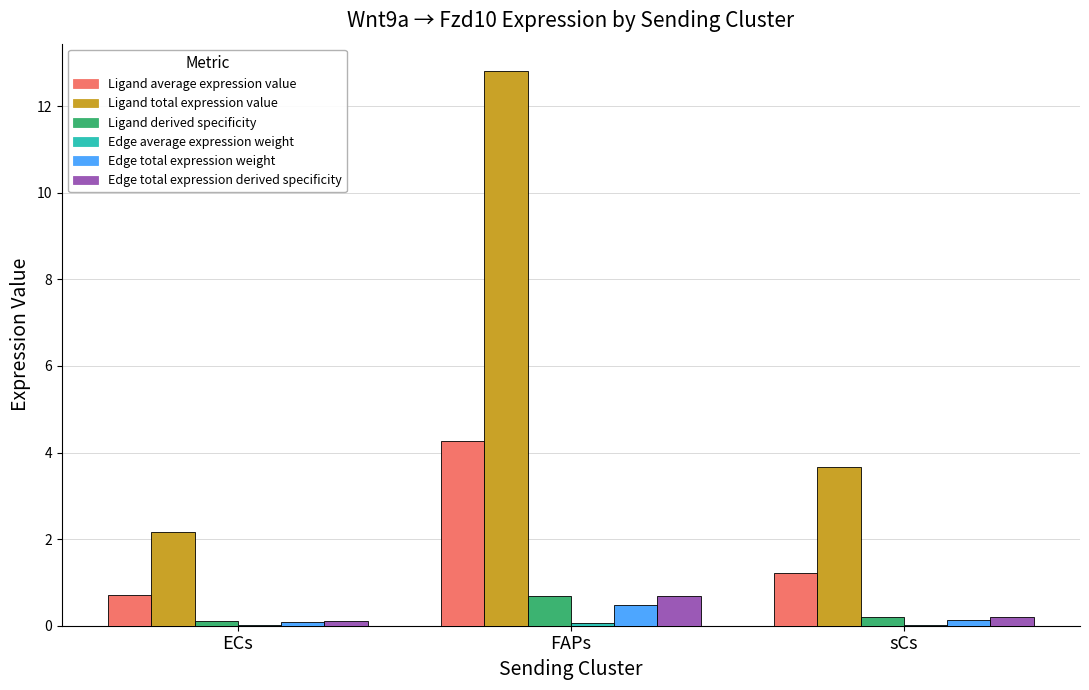

At which category is the sum across all series the highest?

FAPs